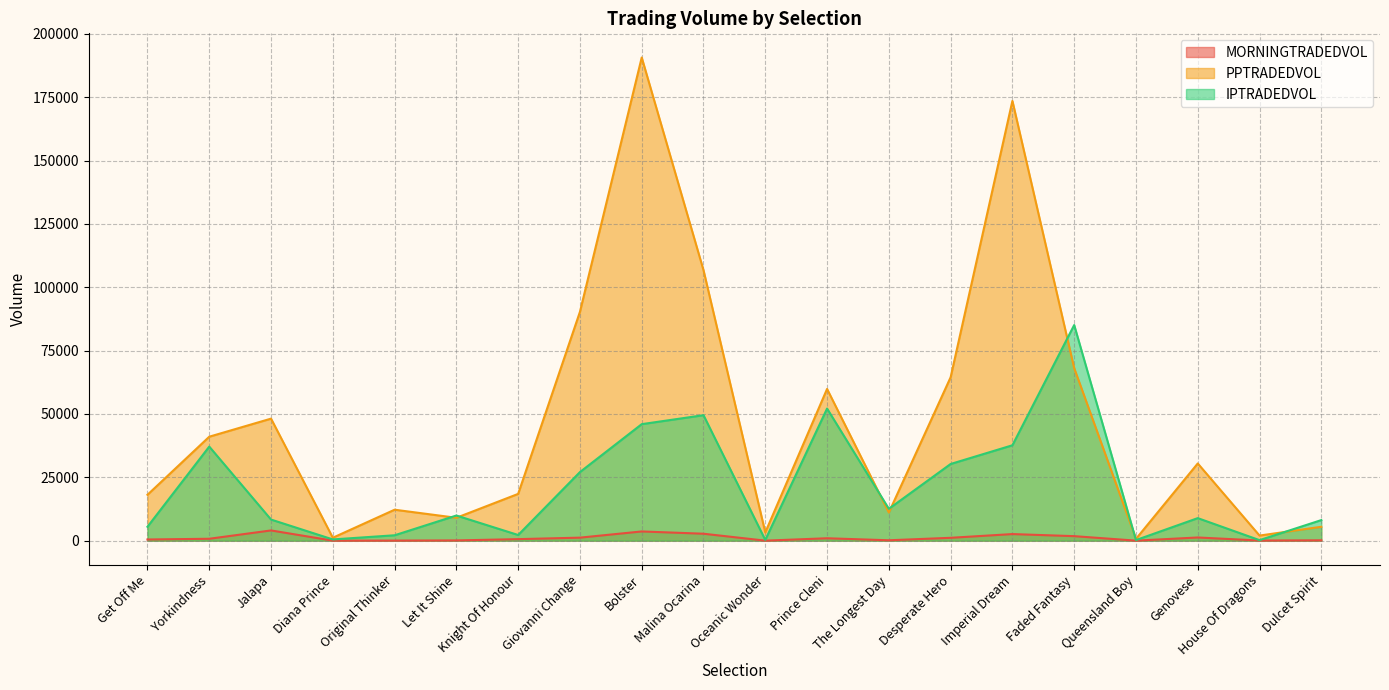

What is the total value across all series at Bolster?

240272.7